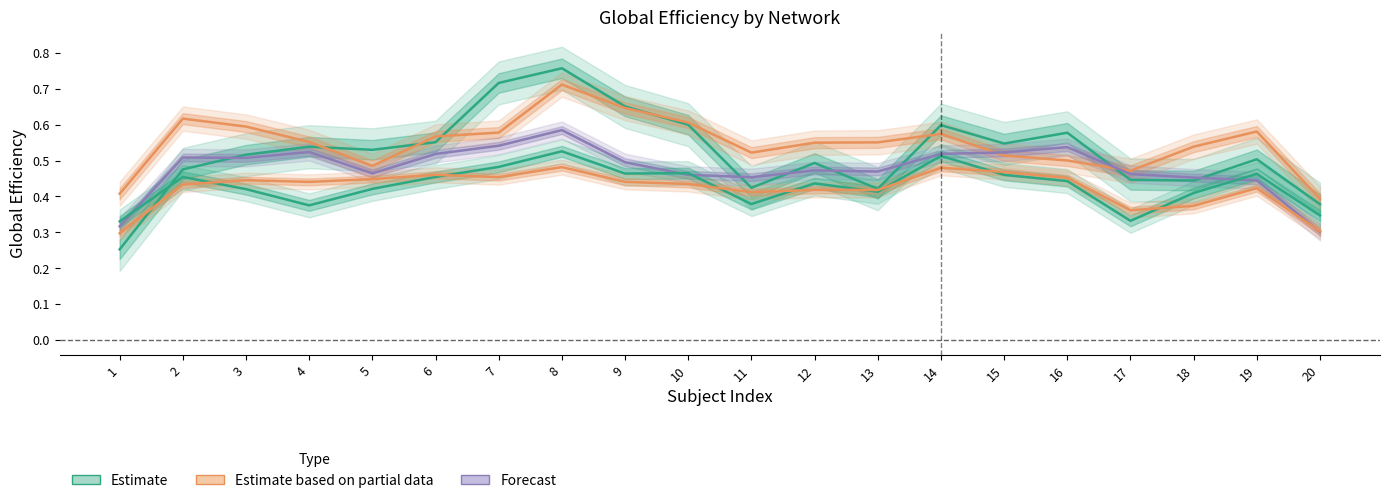

True or false: Estimate and Estimate based on partial data intersect in this chart.

True